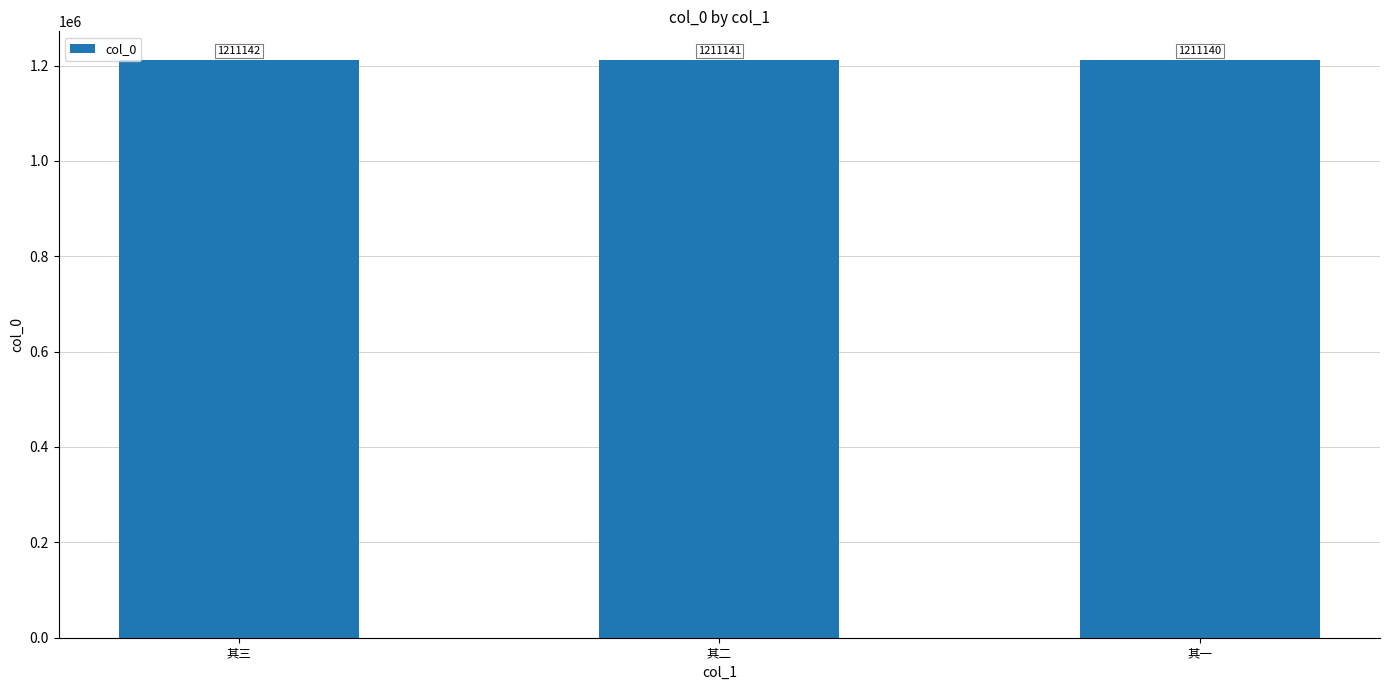

What is the label of the 1st bar from the right?

其一